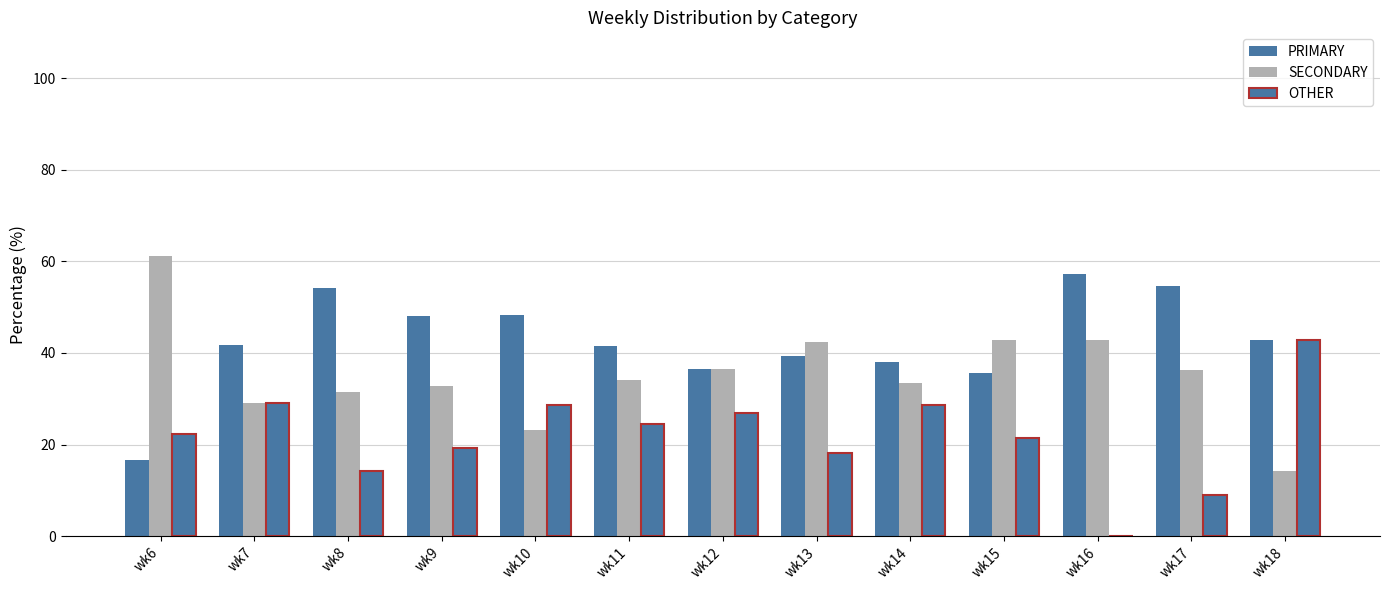

How many distinct data groups are displayed?

3